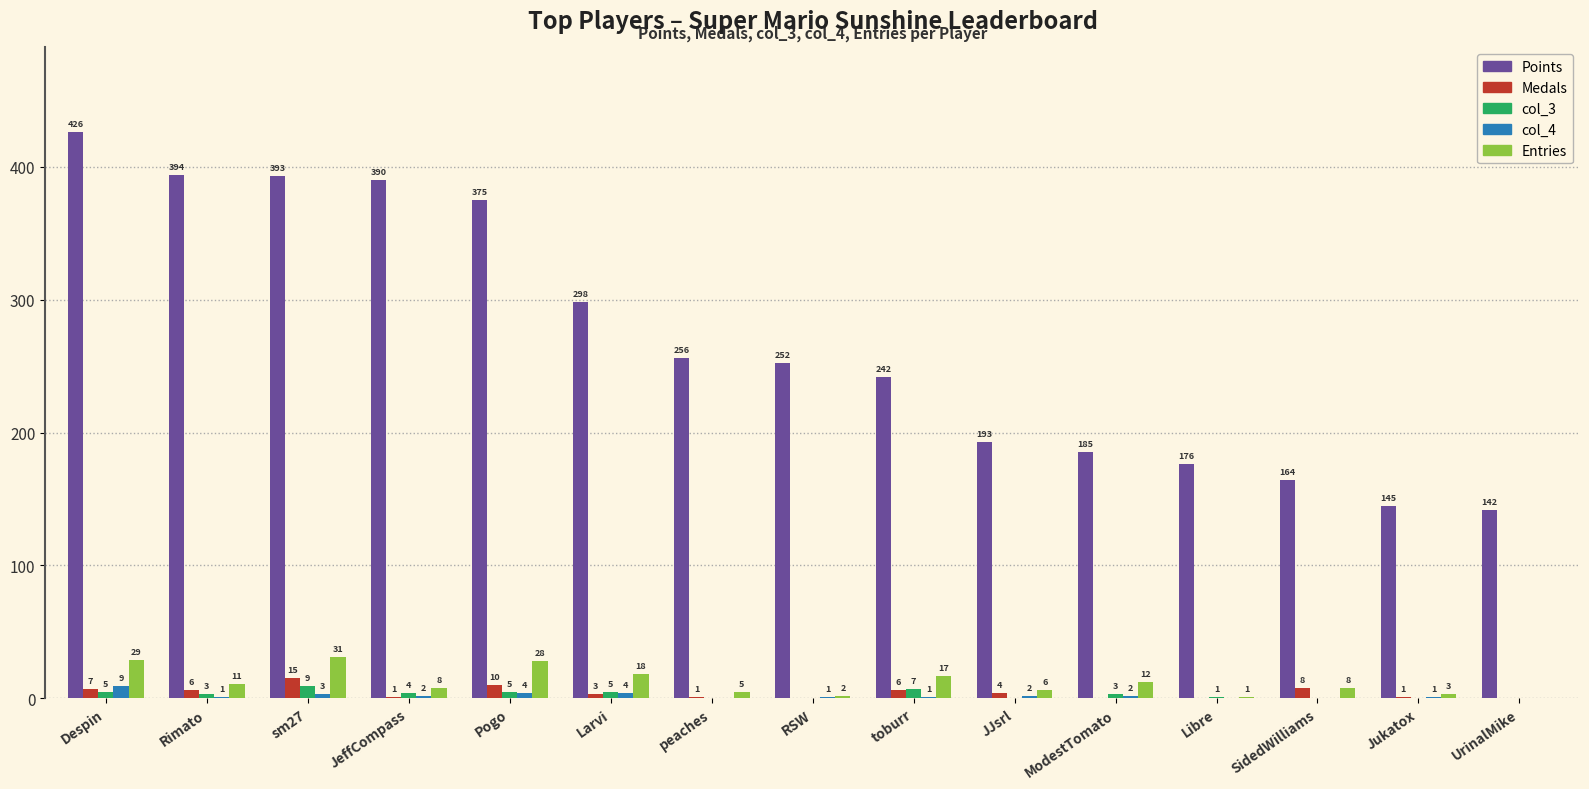

Which series has the largest range (max minus min)?

Points